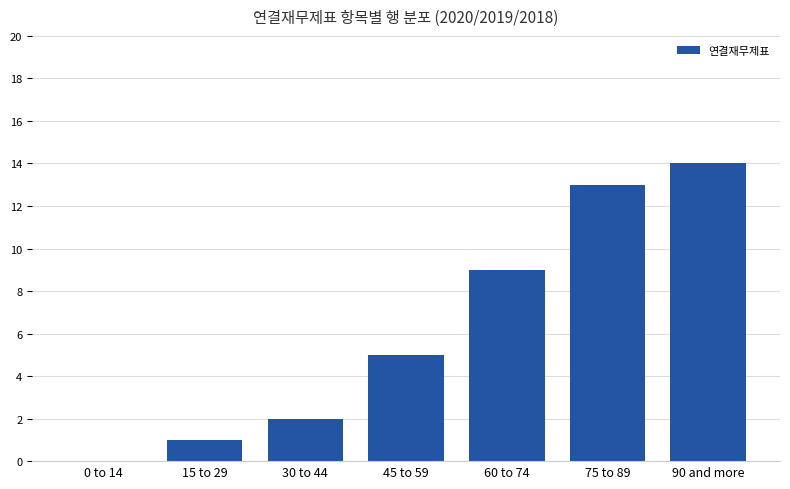

What is the sum of all values?

44